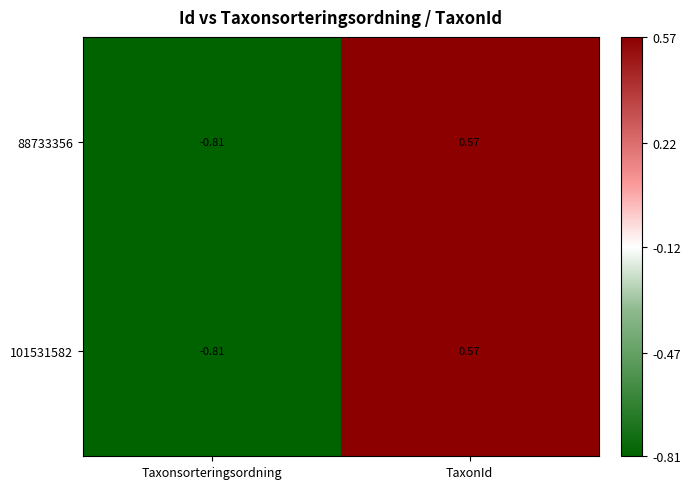

At which category is the sum across all series the highest?

TaxonId